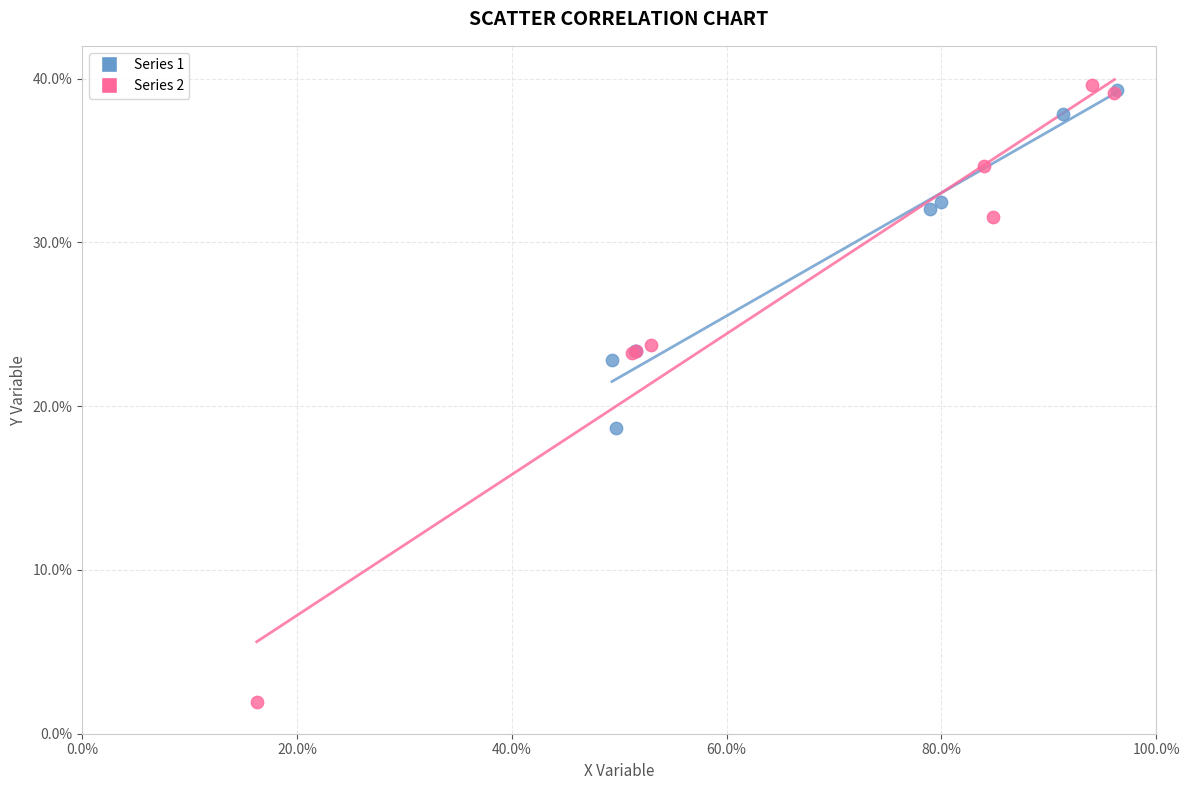

Which series reaches the maximum Y coordinate?

Series 2